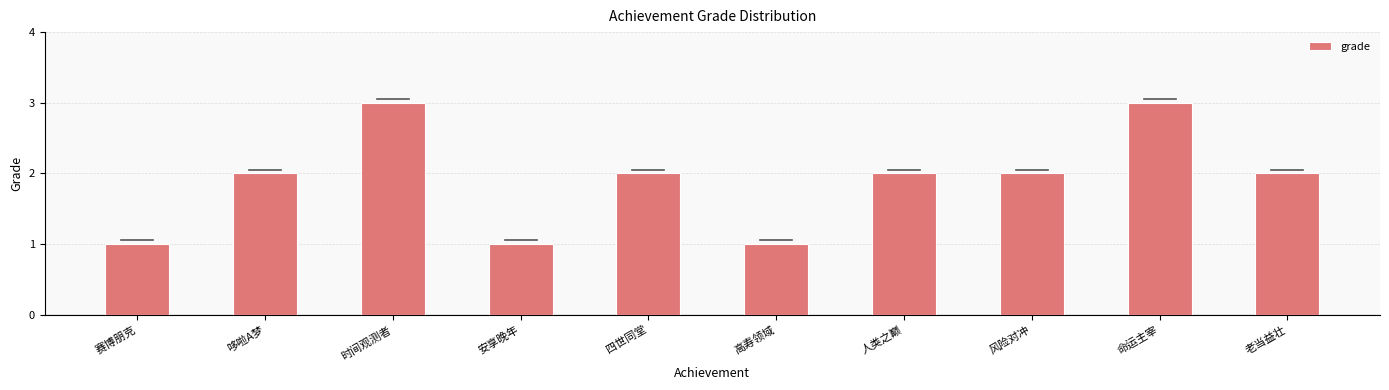

True or false: the data shows 2 at 风险对冲.

True